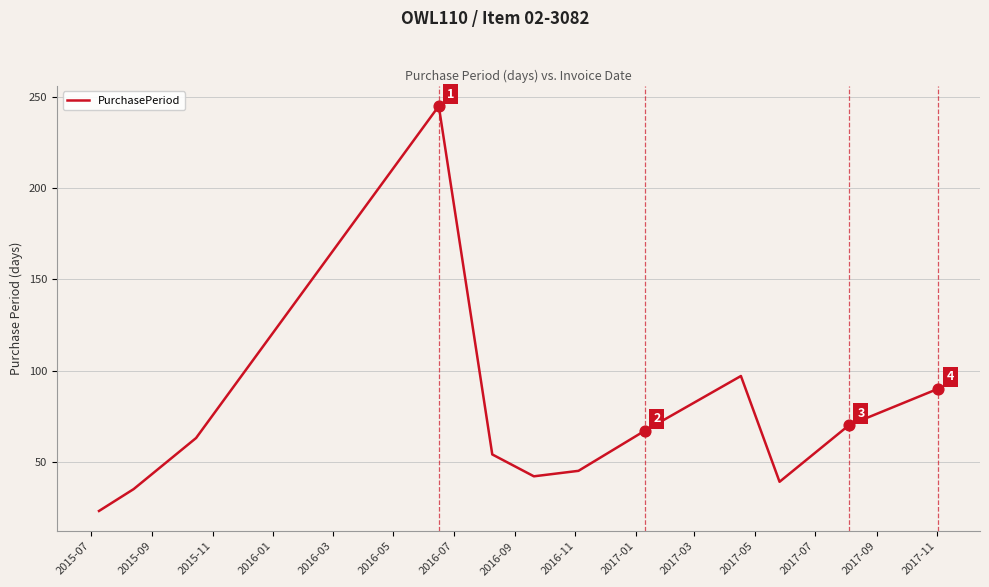

What is the maximum value shown in the chart?

245